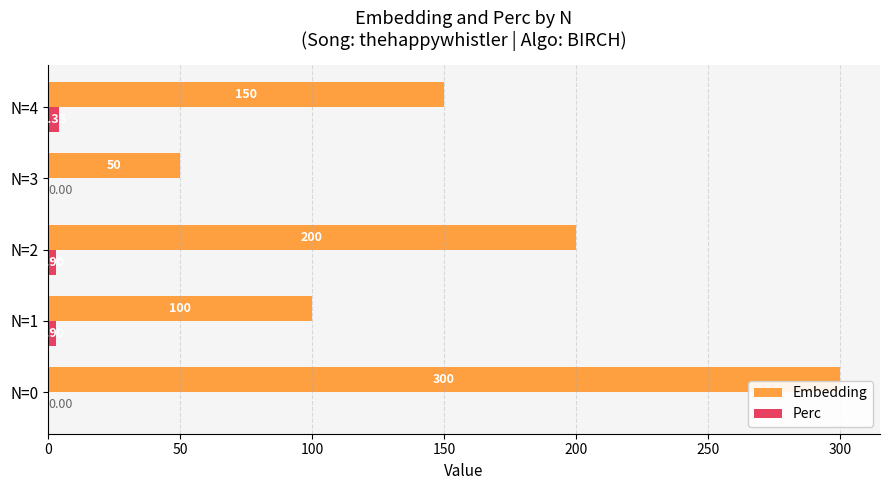

At which category is the sum across all series the highest?

N=0